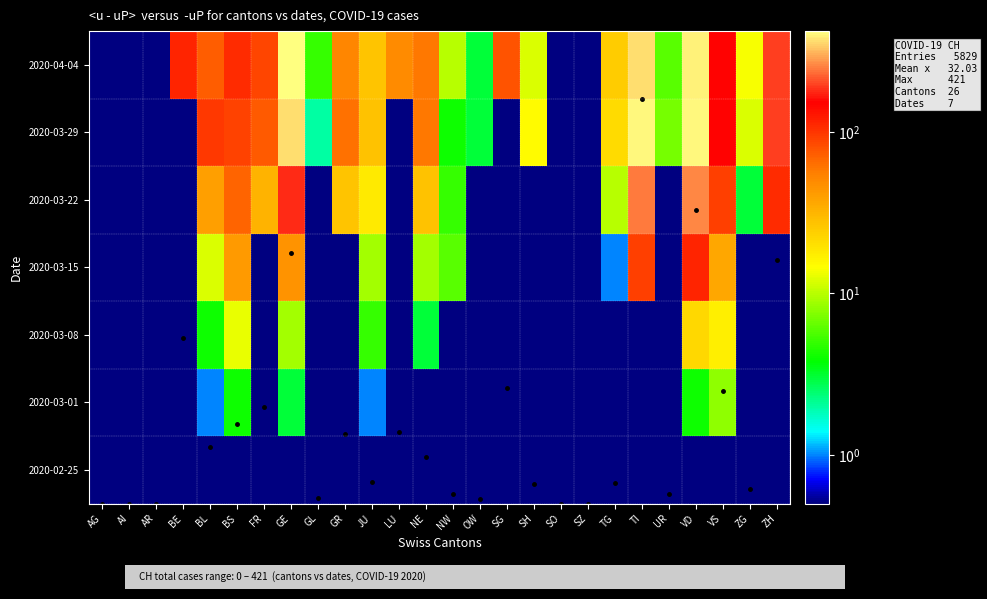

The value of 2020-04-04 at GR is 23.5. True or false?

False